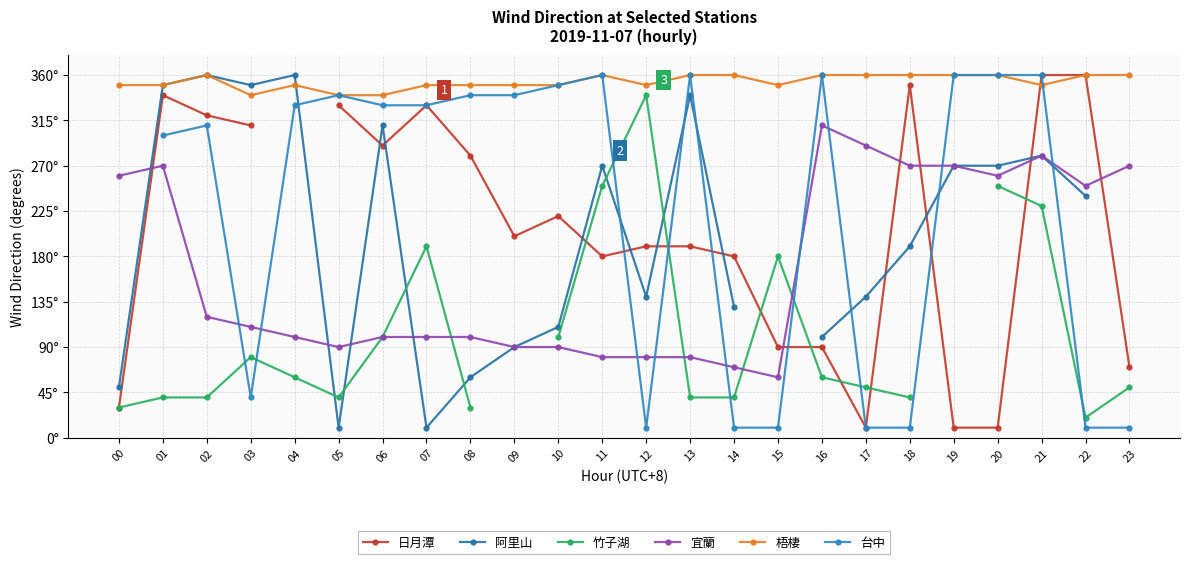

What value does the 竹子湖 series have at 08?

30.0